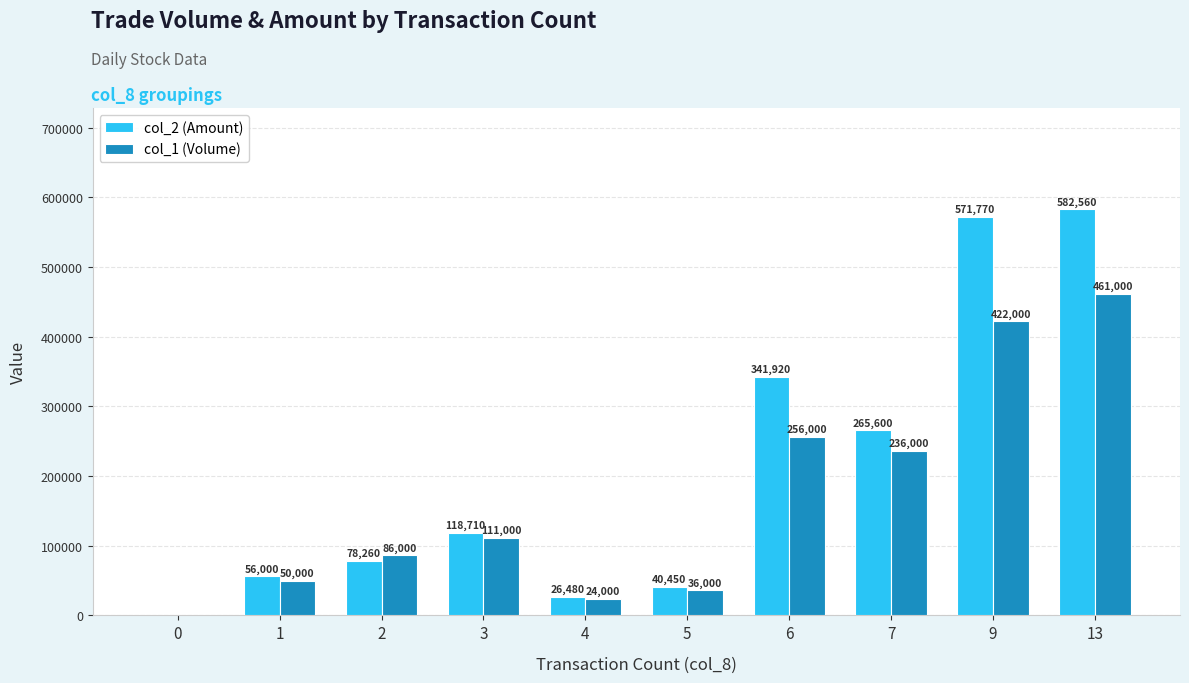

True or false: col_1 (Volume) has a value of 461000 at 13.

True